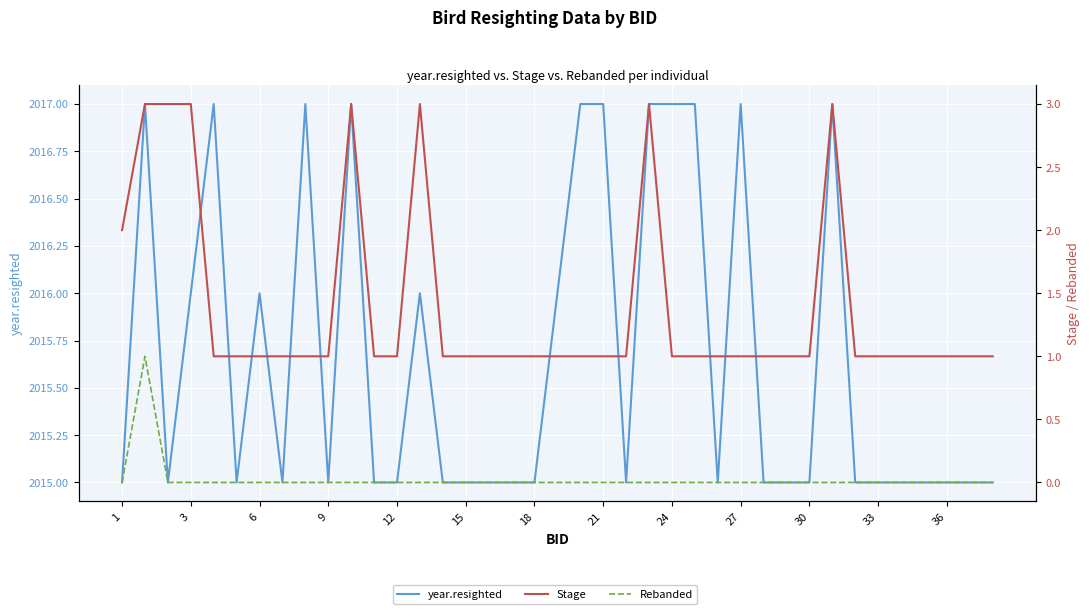

What is the sum of all year.resighted values?

78611